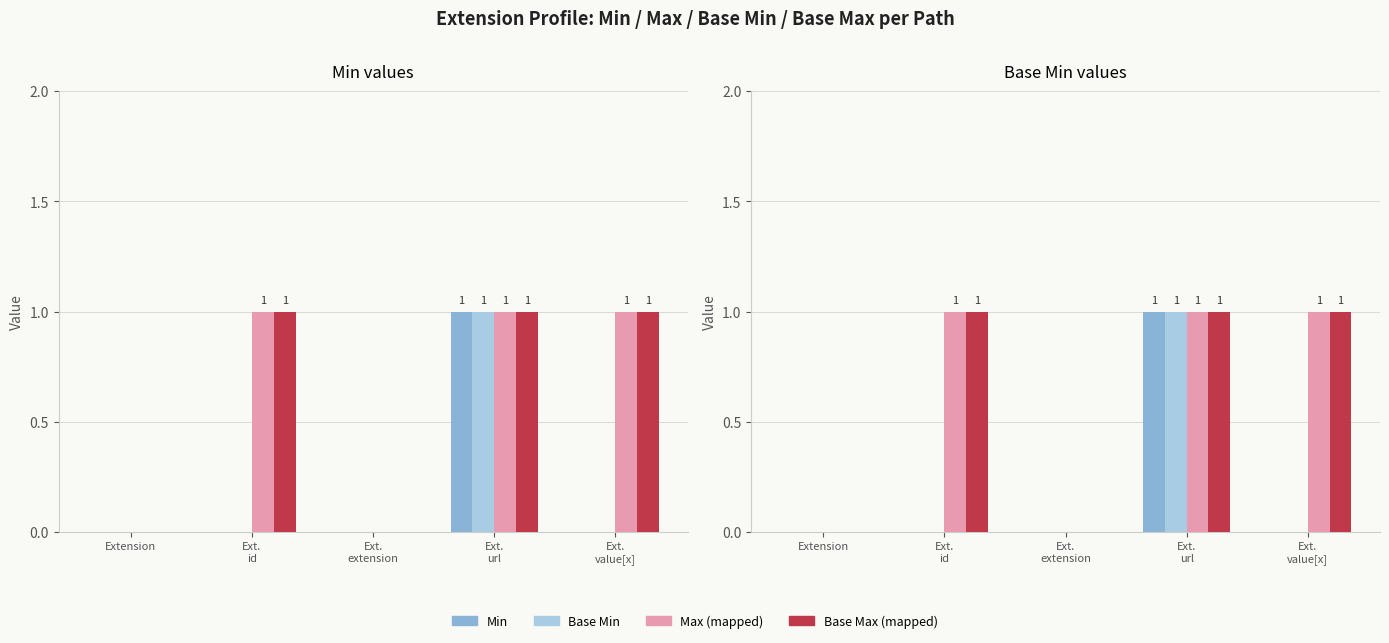

How many data points in Min are above 0?

1